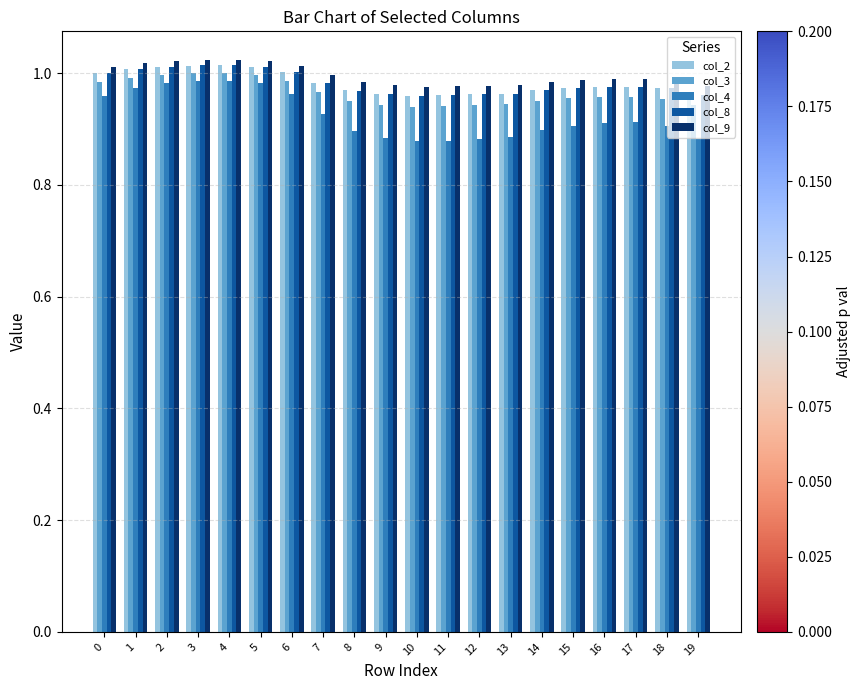

Between 2 and 13, which series saw the biggest shift?

col_4